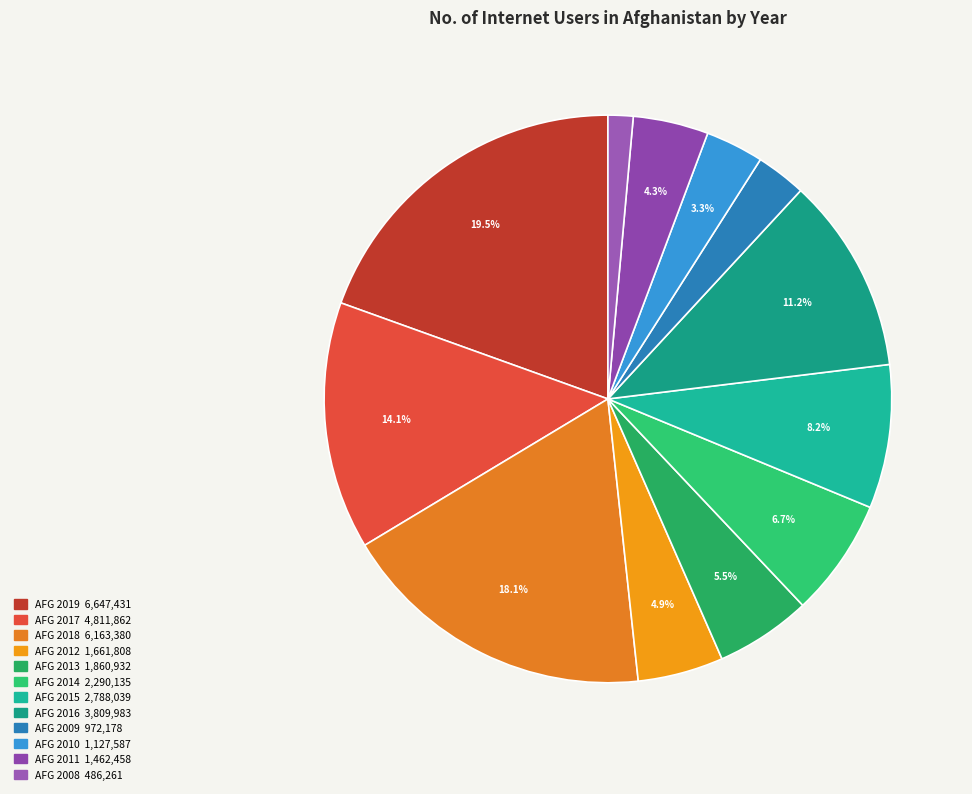

How many segments does this pie chart have?

12